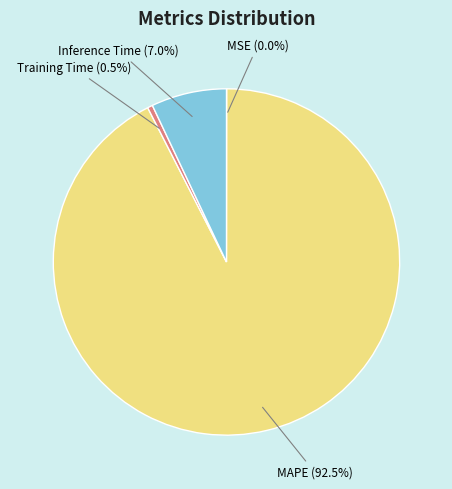

Is there any slice that represents more than half of the pie?

Yes